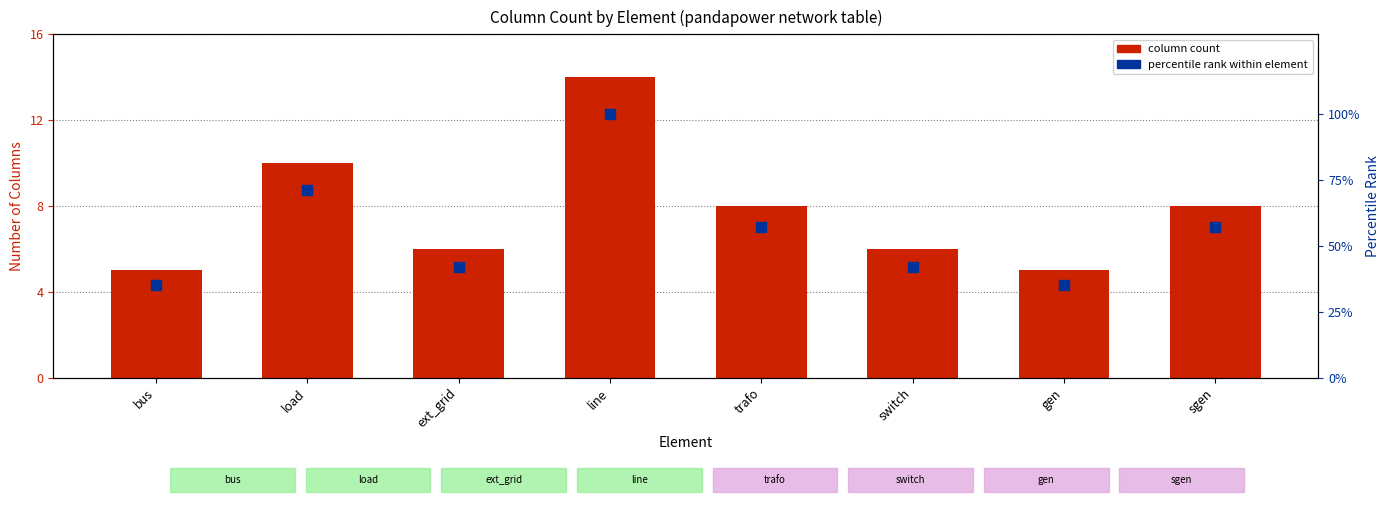

What is the total value across all series at gen?

40